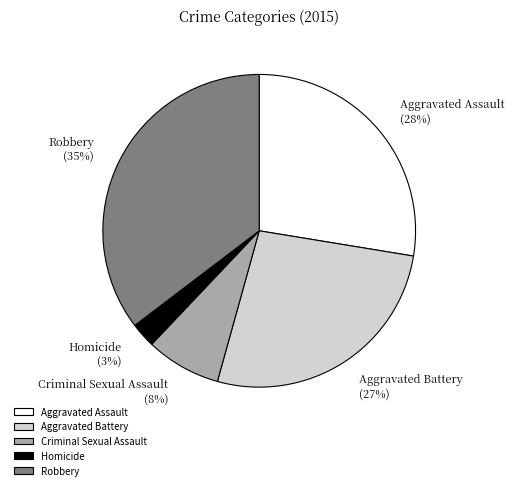

To the nearest percent, what portion does Criminal Sexual Assault represent?

8%